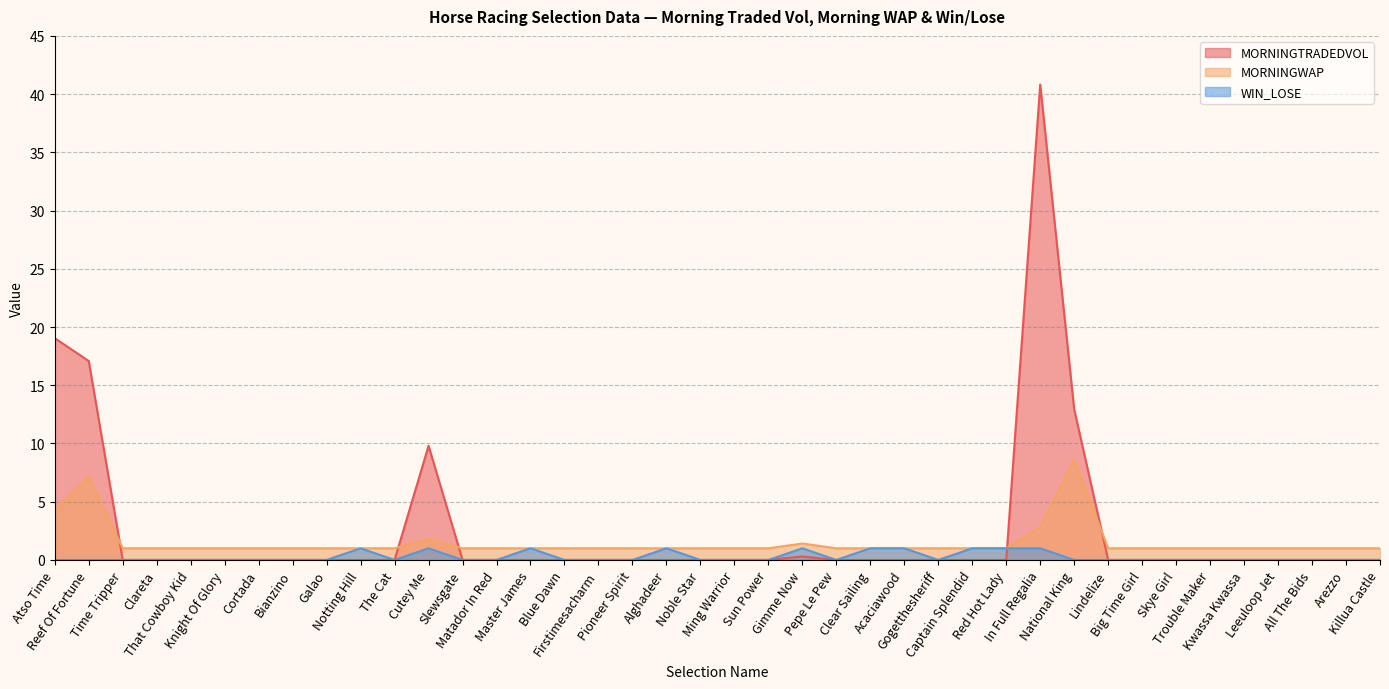

True or false: MORNINGWAP and WIN_LOSE cross at least once.

False